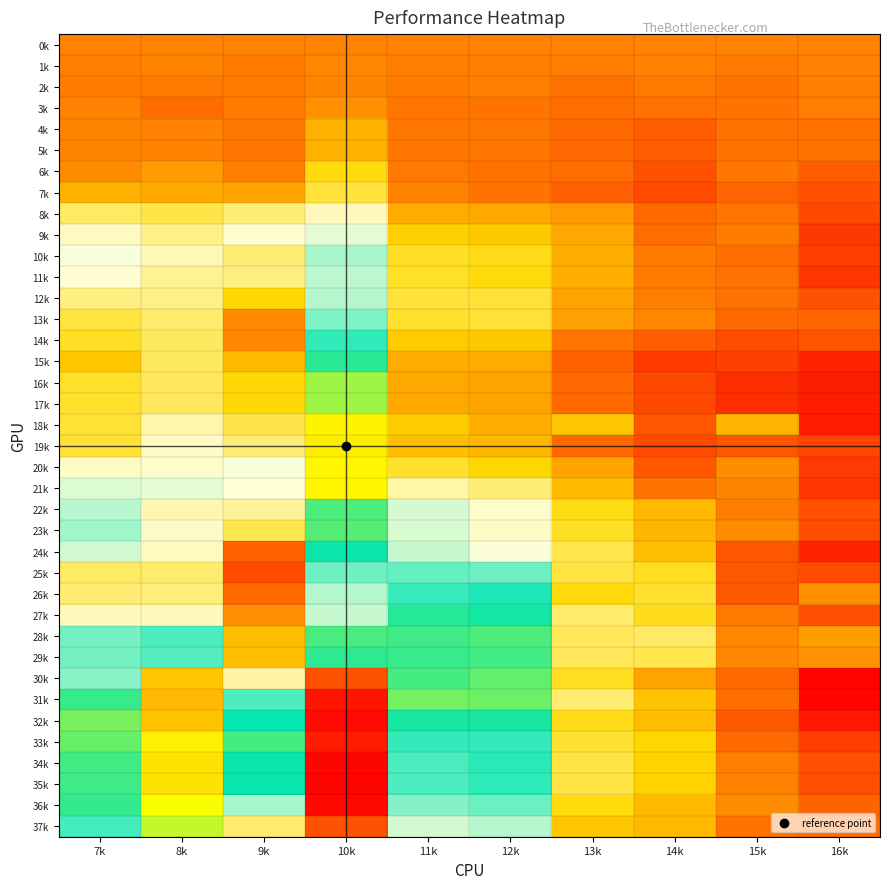

Reading left to right, list all the values displayed in this chart.

0k: 7k=0.0	8k=0.0	9k=0.0	10k=0.0	11k=0.0	12k=0.0	13k=0.0	14k=0.0	15k=0.0	16k=0.0
1k: 7k=-0.0	8k=0.0	9k=-0.0	10k=0.0	11k=-0.0	12k=-0.0	13k=-0.0	14k=0.0	15k=-0.0	16k=-0.0
2k: 7k=-0.0	8k=-0.0	9k=-0.0	10k=0.0	11k=-0.0	12k=-0.0	13k=-0.0	14k=-0.0	15k=-0.0	16k=-0.0
3k: 7k=0.0	8k=-0.0	9k=-0.0	10k=0.0	11k=-0.0	12k=-0.0	13k=-0.0	14k=-0.0	15k=-0.0	16k=-0.0
4k: 7k=0.0	8k=-0.0	9k=-0.0	10k=0.0	11k=-0.0	12k=-0.0	13k=-0.0	14k=-0.0	15k=-0.0	16k=-0.0
5k: 7k=0.0	8k=0.0	9k=-0.0	10k=0.0	11k=-0.0	12k=-0.0	13k=-0.0	14k=-0.0	15k=-0.0	16k=-0.0
6k: 7k=0.0	8k=0.0	9k=-0.0	10k=0.1	11k=-0.0	12k=-0.0	13k=-0.0	14k=-0.0	15k=-0.0	16k=-0.0
7k: 7k=0.0	8k=0.0	9k=0.0	10k=0.1	11k=-0.0	12k=-0.0	13k=-0.0	14k=-0.0	15k=-0.0	16k=-0.0
8k: 7k=0.1	8k=0.1	9k=0.1	10k=0.2	11k=0.0	12k=0.0	13k=0.0	14k=-0.0	15k=-0.0	16k=-0.1
9k: 7k=0.2	8k=0.1	9k=0.2	10k=0.2	11k=0.1	12k=0.1	13k=0.0	14k=-0.0	15k=-0.0	16k=-0.1
10k: 7k=0.2	8k=0.2	9k=0.1	10k=0.2	11k=0.1	12k=0.1	13k=0.0	14k=-0.0	15k=-0.0	16k=-0.1
11k: 7k=0.2	8k=0.1	9k=0.1	10k=0.2	11k=0.1	12k=0.1	13k=0.0	14k=-0.0	15k=-0.0	16k=-0.1
12k: 7k=0.1	8k=0.1	9k=0.1	10k=0.2	11k=0.1	12k=0.1	13k=0.0	14k=-0.0	15k=-0.0	16k=-0.0
13k: 7k=0.1	8k=0.1	9k=0.0	10k=0.2	11k=0.1	12k=0.1	13k=0.0	14k=0.0	15k=-0.0	16k=-0.0
14k: 7k=0.1	8k=0.1	9k=0.0	10k=0.2	11k=0.1	12k=0.1	13k=-0.0	14k=-0.0	15k=-0.0	16k=-0.0
15k: 7k=0.1	8k=0.1	9k=0.0	10k=0.3	11k=0.0	12k=0.0	13k=-0.0	14k=-0.1	15k=-0.1	16k=-0.1
16k: 7k=0.1	8k=0.1	9k=0.1	10k=0.3	11k=0.0	12k=0.0	13k=-0.0	14k=-0.1	15k=-0.1	16k=-0.1
17k: 7k=0.1	8k=0.1	9k=0.1	10k=0.3	11k=0.0	12k=0.0	13k=-0.0	14k=-0.1	15k=-0.1	16k=-0.1
18k: 7k=0.1	8k=0.1	9k=0.1	10k=0.4	11k=0.1	12k=0.0	13k=0.1	14k=-0.0	15k=0.0	16k=-0.1
19k: 7k=0.1	8k=0.2	9k=0.1	10k=0.4	11k=0.1	12k=0.0	13k=-0.0	14k=-0.0	15k=-0.0	16k=-0.1
20k: 7k=0.2	8k=0.2	9k=0.2	10k=0.4	11k=0.1	12k=0.1	13k=0.0	14k=-0.0	15k=0.0	16k=-0.1
21k: 7k=0.2	8k=0.2	9k=0.2	10k=0.4	11k=0.1	12k=0.1	13k=0.0	14k=-0.0	15k=0.0	16k=-0.1
22k: 7k=0.2	8k=0.1	9k=0.1	10k=0.3	11k=0.2	12k=0.2	13k=0.1	14k=0.0	15k=-0.0	16k=-0.0
23k: 7k=0.2	8k=0.2	9k=0.1	10k=0.3	11k=0.2	12k=0.2	13k=0.1	14k=0.0	15k=0.0	16k=-0.0
24k: 7k=0.2	8k=0.2	9k=-0.0	10k=0.3	11k=0.2	12k=0.2	13k=0.1	14k=0.0	15k=-0.0	16k=-0.1
25k: 7k=0.1	8k=0.1	9k=-0.0	10k=0.2	11k=0.2	12k=0.2	13k=0.1	14k=0.1	15k=-0.0	16k=-0.0
26k: 7k=0.1	8k=0.1	9k=-0.0	10k=0.2	11k=0.2	12k=0.3	13k=0.1	14k=0.1	15k=-0.0	16k=0.0
27k: 7k=0.2	8k=0.2	9k=0.0	10k=0.2	11k=0.3	12k=0.3	13k=0.1	14k=0.1	15k=-0.0	16k=-0.0
28k: 7k=0.2	8k=0.2	9k=0.0	10k=0.3	11k=0.3	12k=0.3	13k=0.1	14k=0.1	15k=0.0	16k=0.0
29k: 7k=0.2	8k=0.2	9k=0.0	10k=0.3	11k=0.3	12k=0.3	13k=0.1	14k=0.1	15k=0.0	16k=0.0
30k: 7k=0.2	8k=0.4	9k=0.1	10k=0.5	11k=0.3	12k=0.3	13k=0.1	14k=0.0	15k=-0.0	16k=-0.1
31k: 7k=0.3	8k=0.4	9k=0.2	10k=0.5	11k=0.3	12k=0.3	13k=0.1	14k=0.1	15k=-0.0	16k=-0.1
32k: 7k=0.3	8k=0.4	9k=0.3	10k=0.5	11k=0.3	12k=0.3	13k=0.1	14k=0.0	15k=-0.0	16k=-0.1
33k: 7k=0.3	8k=0.4	9k=0.3	10k=0.5	11k=0.2	12k=0.2	13k=0.1	14k=0.1	15k=-0.0	16k=-0.1
34k: 7k=0.3	8k=0.4	9k=0.3	10k=0.5	11k=0.2	12k=0.2	13k=0.1	14k=0.1	15k=-0.0	16k=-0.0
35k: 7k=0.3	8k=0.4	9k=0.3	10k=0.5	11k=0.2	12k=0.2	13k=0.1	14k=0.1	15k=0.0	16k=-0.0
36k: 7k=0.3	8k=0.4	9k=0.2	10k=0.5	11k=0.2	12k=0.2	13k=0.1	14k=0.0	15k=0.0	16k=-0.0
37k: 7k=0.2	8k=0.3	9k=0.1	10k=0.5	11k=0.2	12k=0.2	13k=0.1	14k=0.0	15k=-0.0	16k=-0.0